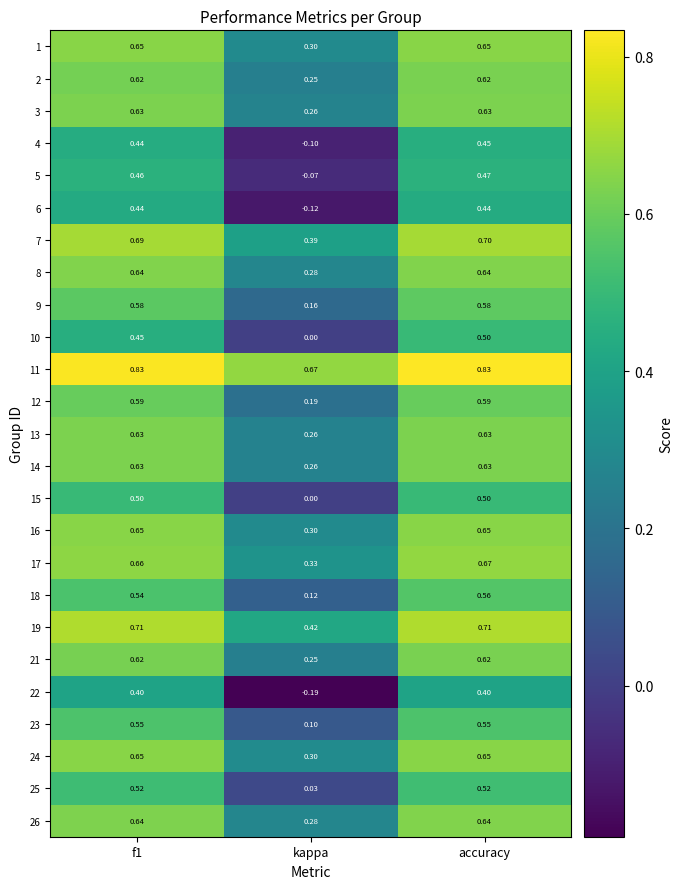

Which category has the lowest value across all series?

kappa